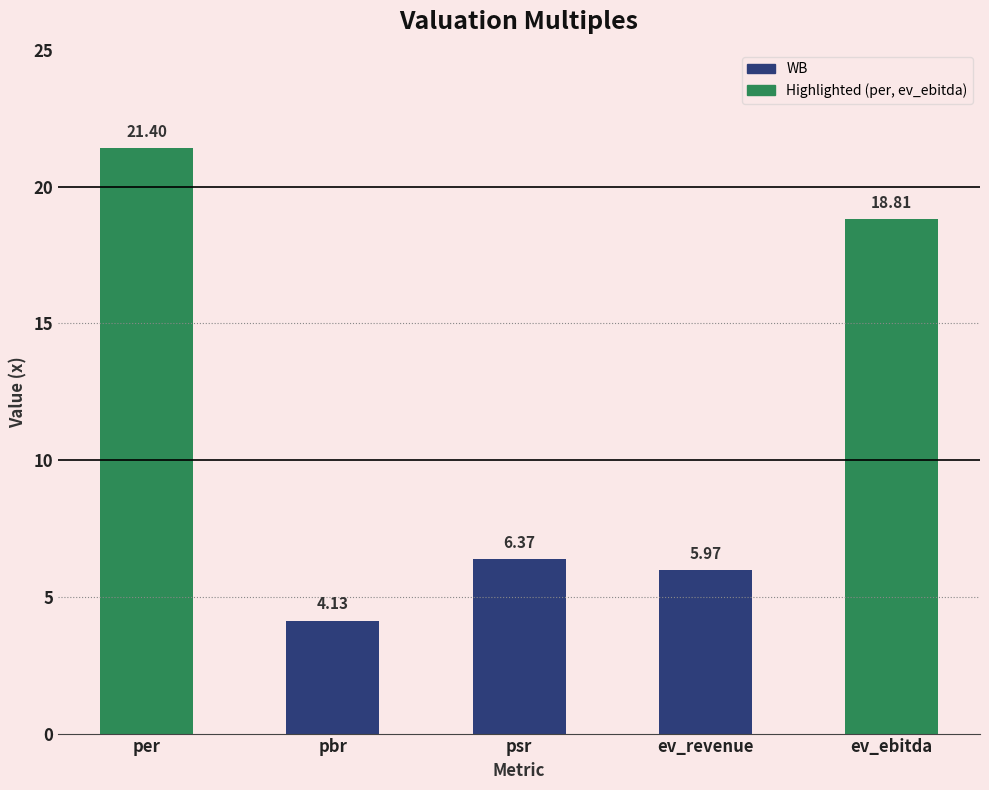

Which label corresponds to the smallest value in the chart?

pbr